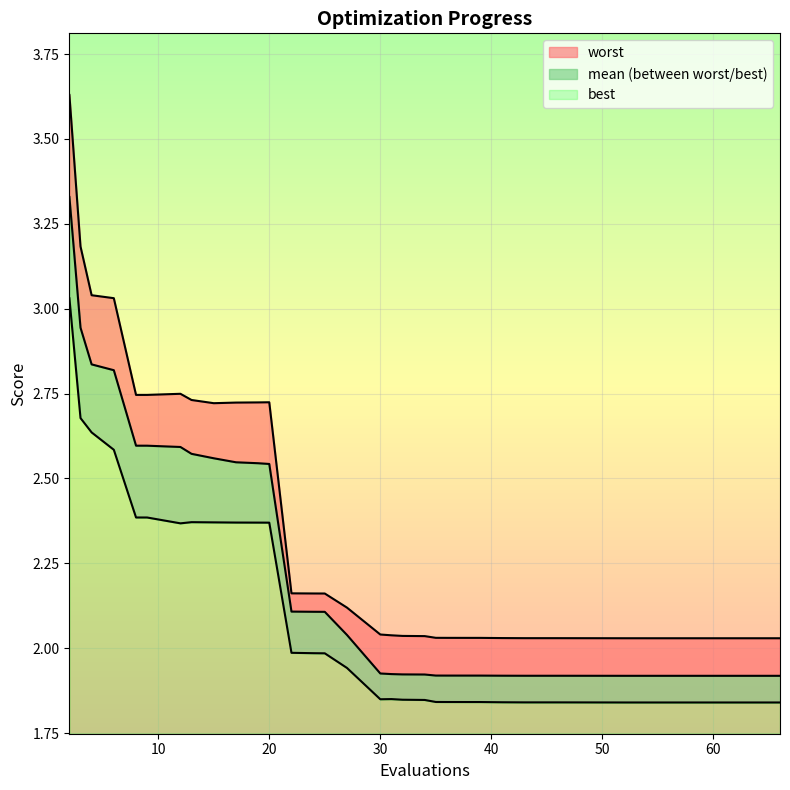

Between 22 and 32, which is larger?

22